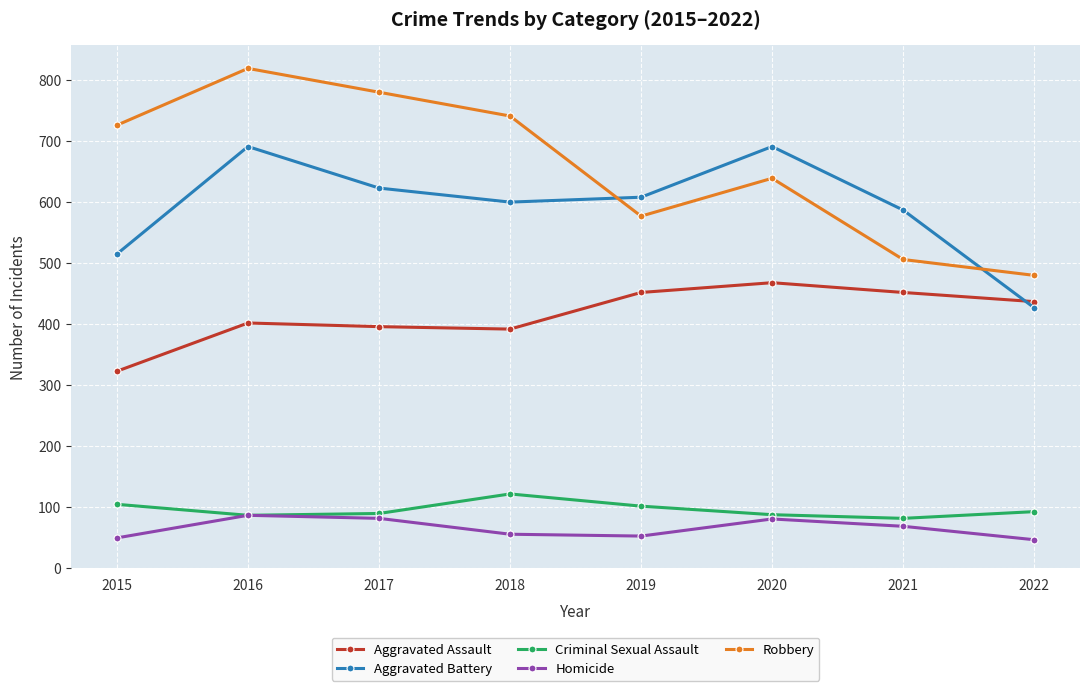

How many intersections are there between Aggravated Battery and Robbery?

2